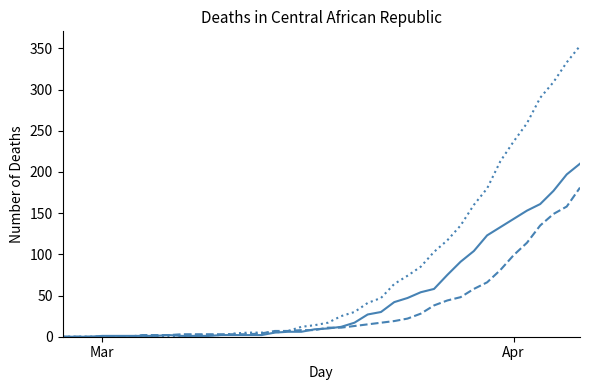

What is the maximum value shown in the chart?

353